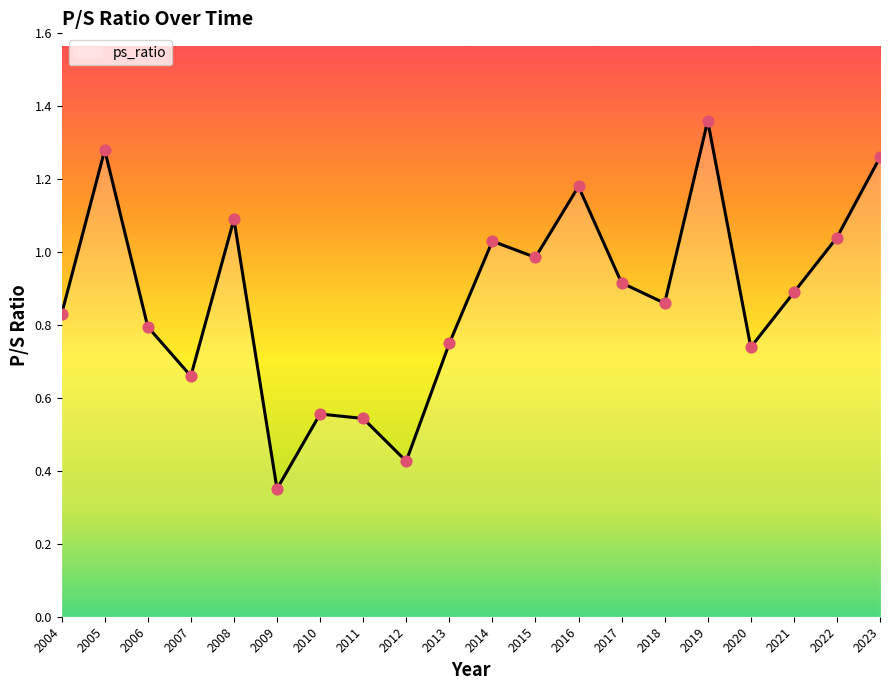

What is the change in value from 2010 to 2021?

+0.3